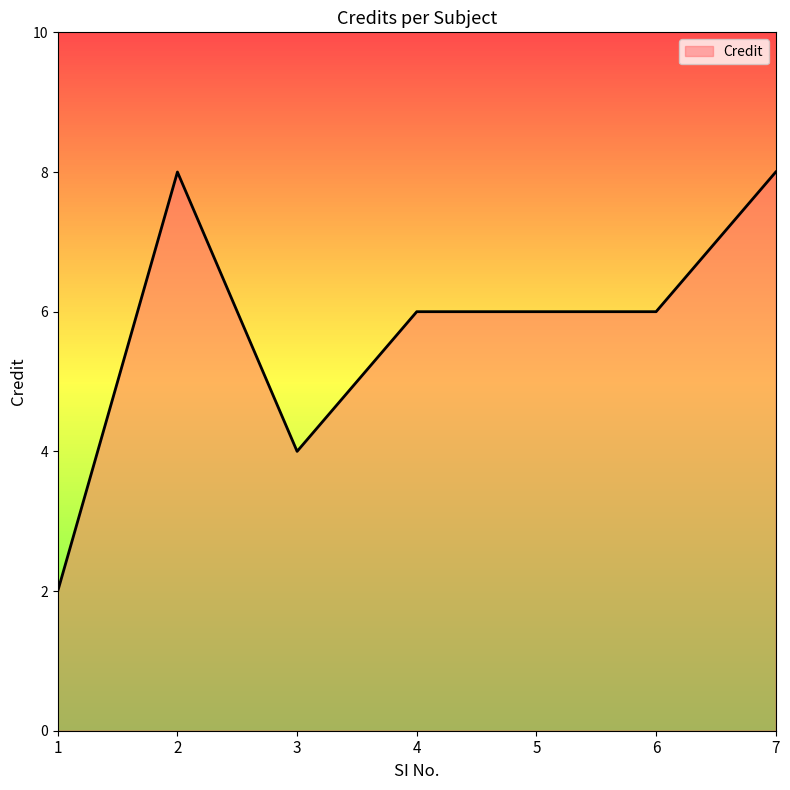

What is the difference between the maximum and second lowest values?

4